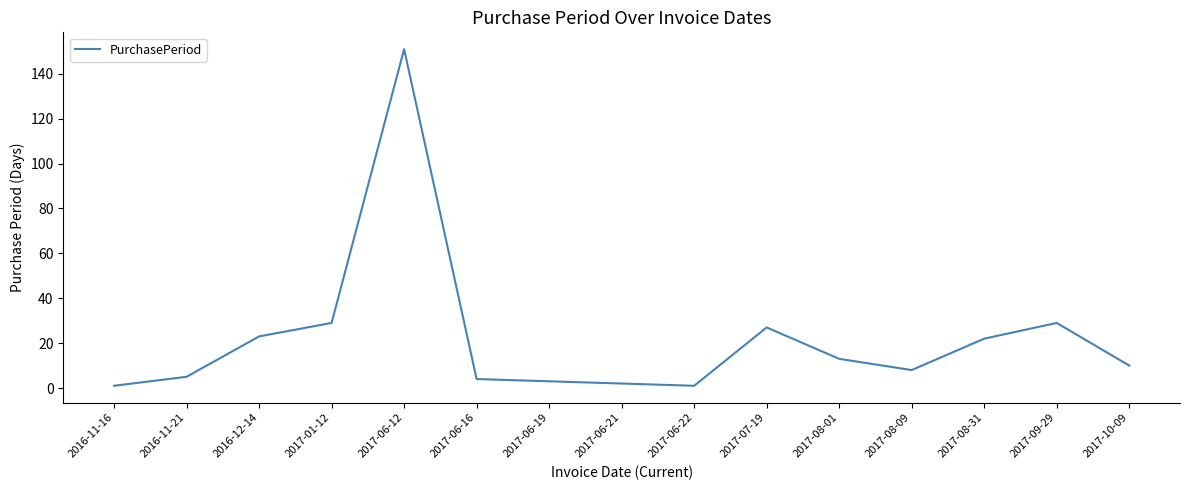

What is the minimum value shown in the chart?

1